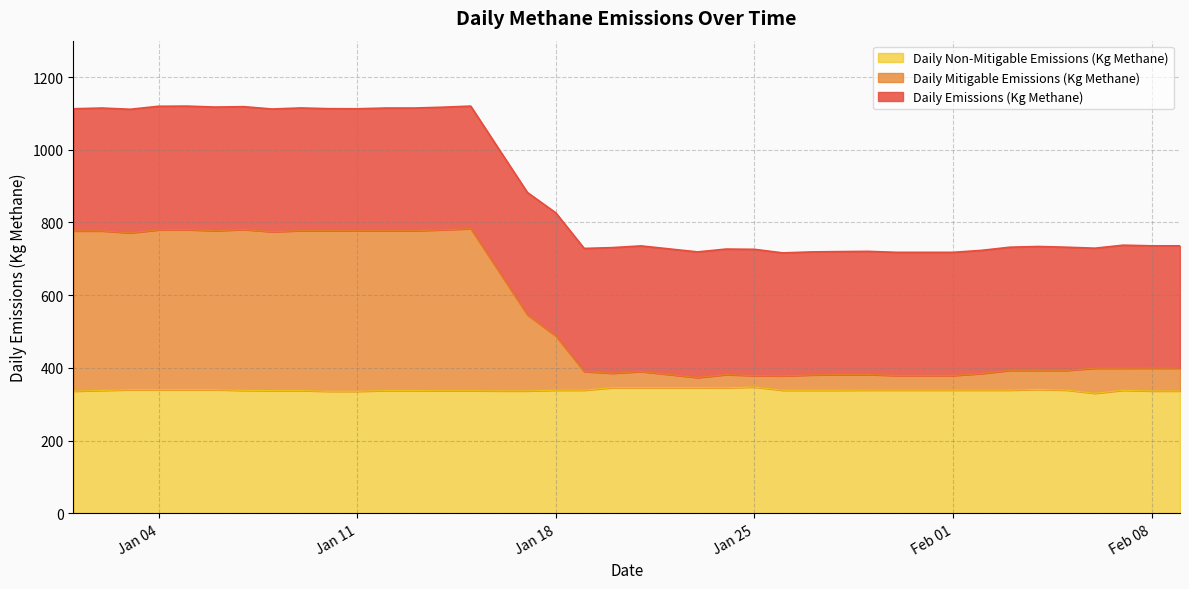

Reading left to right, extract all data points from this chart.

Daily Emissions (Kg Methane): 1112.7	1114.7	1111.3	1119.6	1120.0	1117.3	1118.5	1112.0	1114.9	1112.9	1112.7	1114.7	1114.7	1116.9	1120.0	1000.9	882.3	826.4	728.5	730.8	735.5	727.2	718.9	726.8	726.1	716.2	718.9	719.8	720.5	717.8	717.8	717.8	723.2	731.9	733.8	731.9	729.2	737.5	735.7	735.7
Daily Mitigable Emissions (Kg Methane): 776.7	776.7	771.3	779.6	780.1	777.4	780.5	774.5	777.4	777.4	777.2	777.2	777.2	779.8	783.0	664.3	545.7	487.8	389.9	385.2	389.9	381.7	373.4	381.4	378.7	377.9	380.5	381.4	381.7	379.0	379.0	379.0	384.3	393.0	393.0	393.0	399.1	399.1	399.3	399.3
Daily Non-Mitigable Emissions (Kg Methane): 336.0	338.0	339.9	339.9	339.9	339.9	338.0	337.5	337.5	335.5	335.5	337.5	337.5	337.1	337.1	336.6	336.6	338.6	338.6	345.6	345.6	345.6	345.6	345.3	347.3	338.4	338.4	338.4	338.8	338.8	338.8	338.8	338.8	338.8	340.8	338.8	330.1	338.4	336.4	336.4